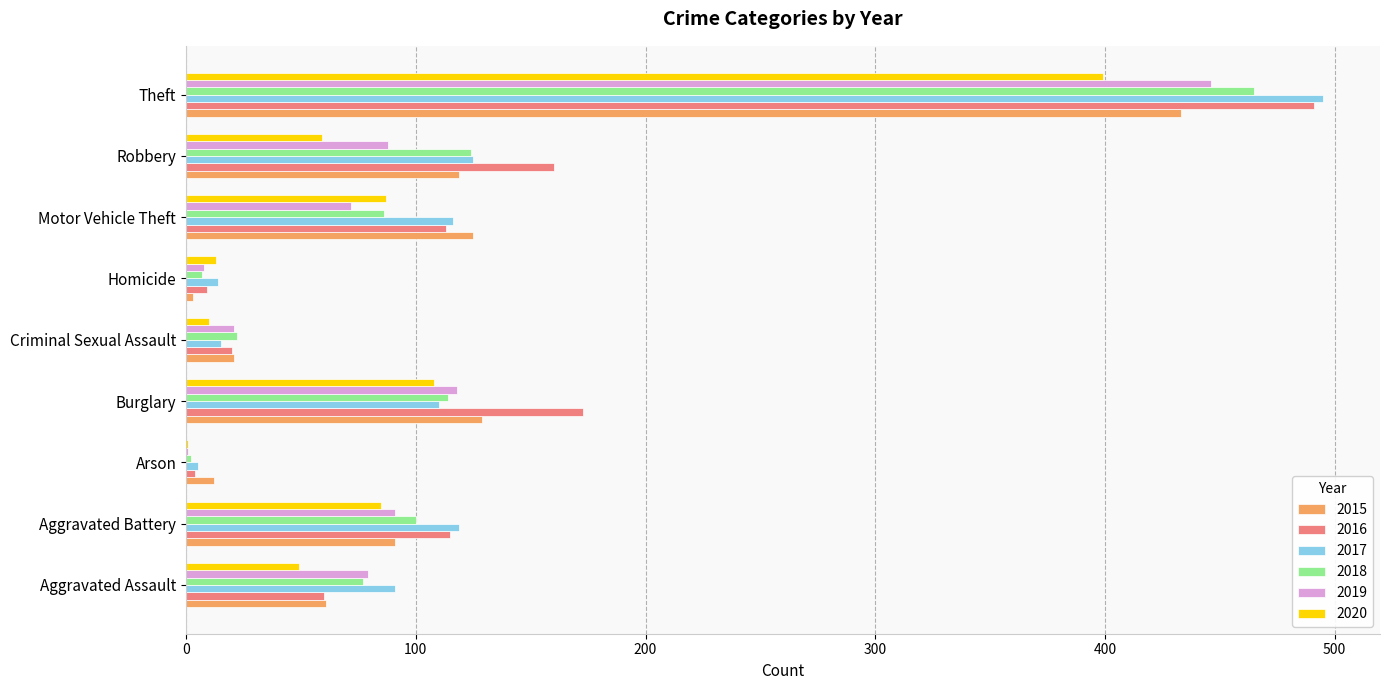

Which series changed the most between Aggravated Battery and Criminal Sexual Assault?

2017